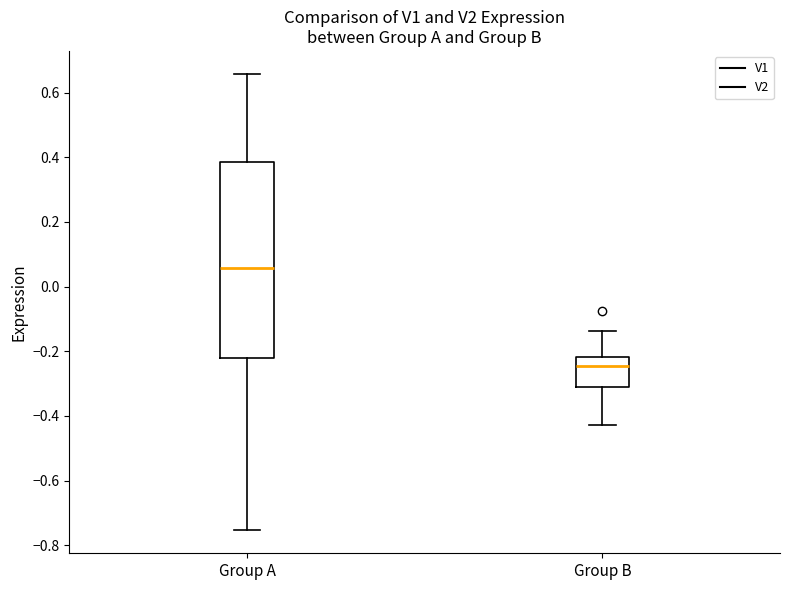

Which box has the highest median line?

Group A